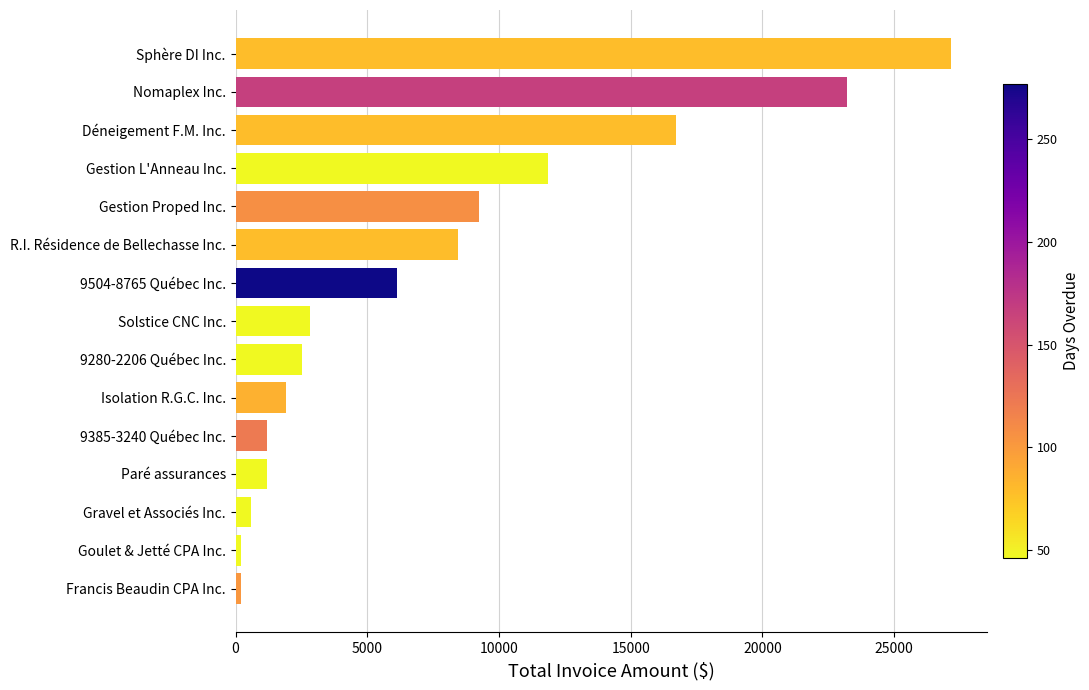

Approximately how many times larger is the value at Gestion L'Anneau Inc. compared to Nomaplex Inc.?

0.5